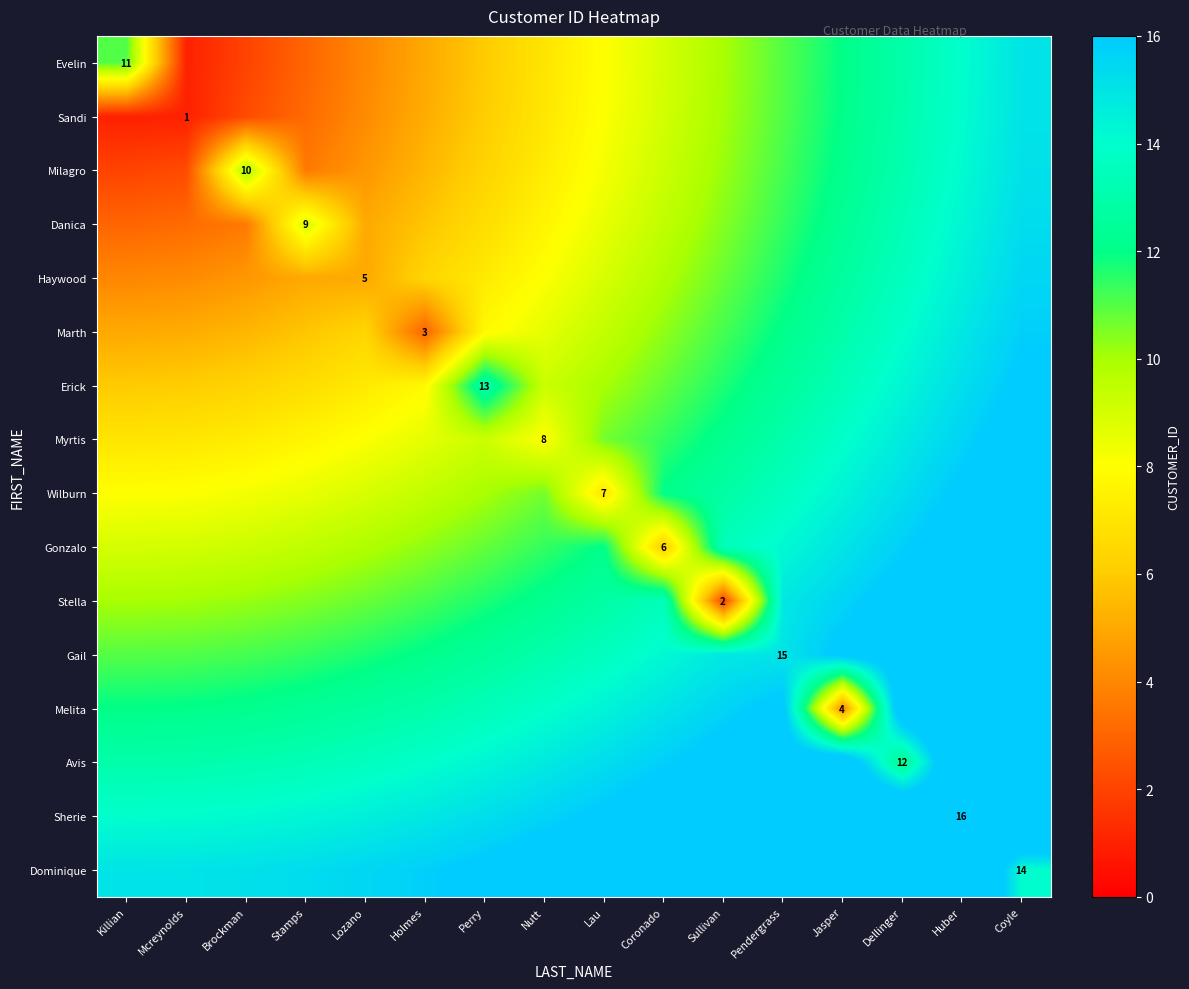

At which label does Sandi first exceed 8?

Lau